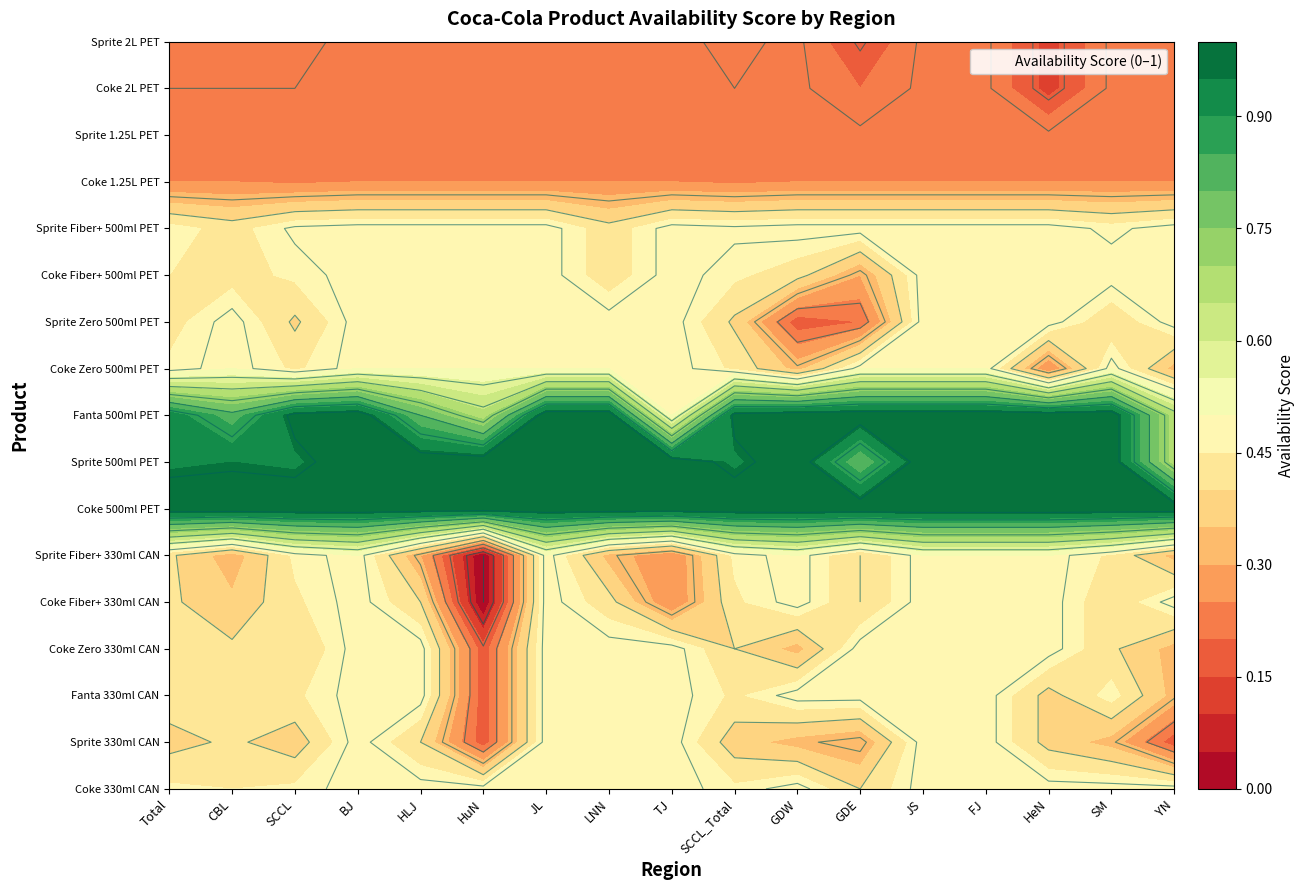

What is the approximate value of Sprite 2L PET at SCCL?

0.2